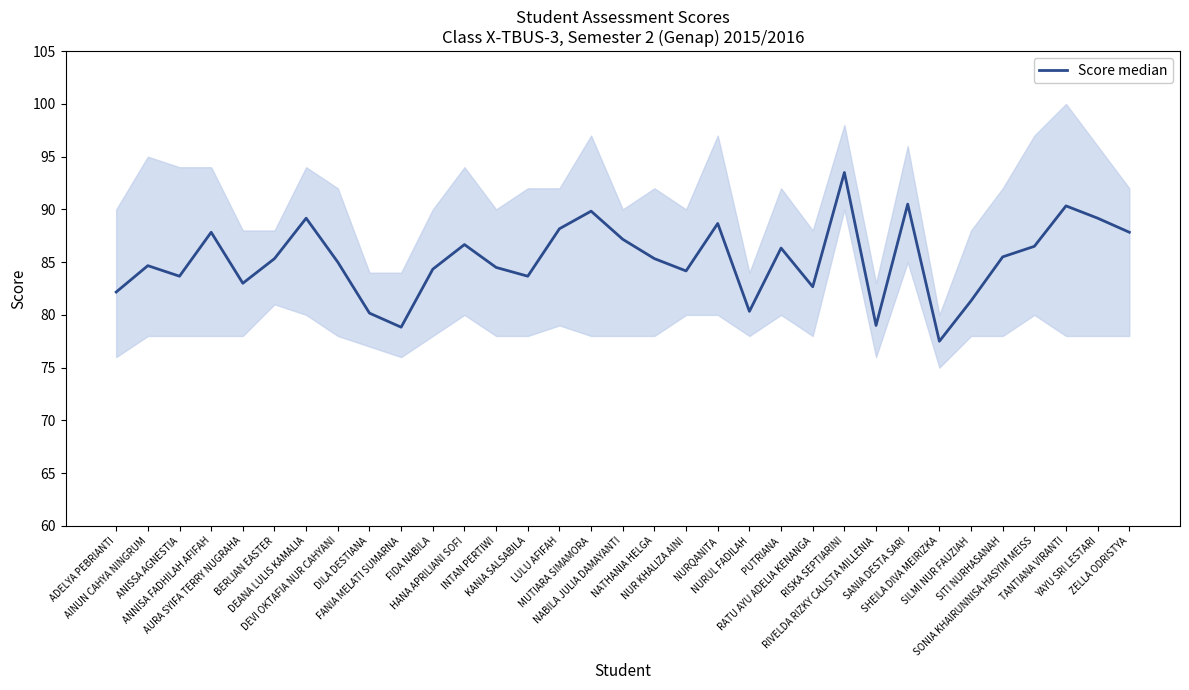

How many interior local peaks (higher than both neighbors) does the data have?

10